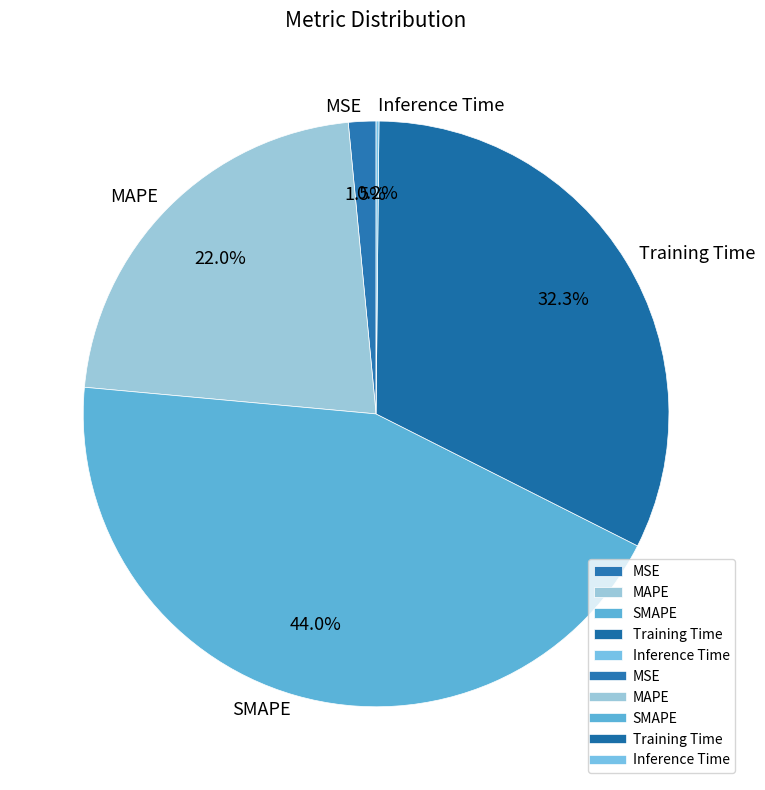

Does MSE account for over 50% of the chart?

No